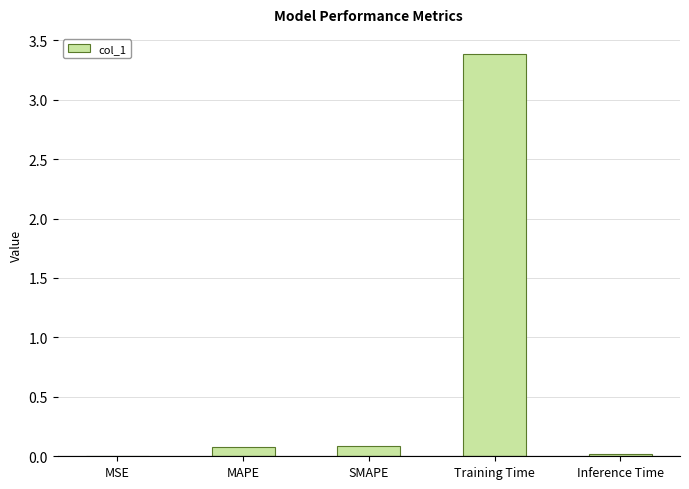

The chart shows a value of 0.1 at SMAPE. True or false?

True